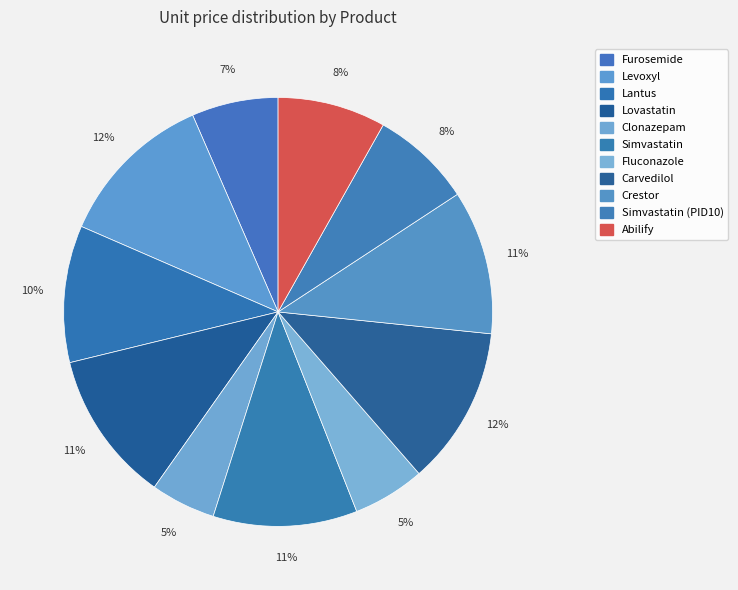

Combined, what portion of the pie is Fluconazole and Abilify?

13.6%